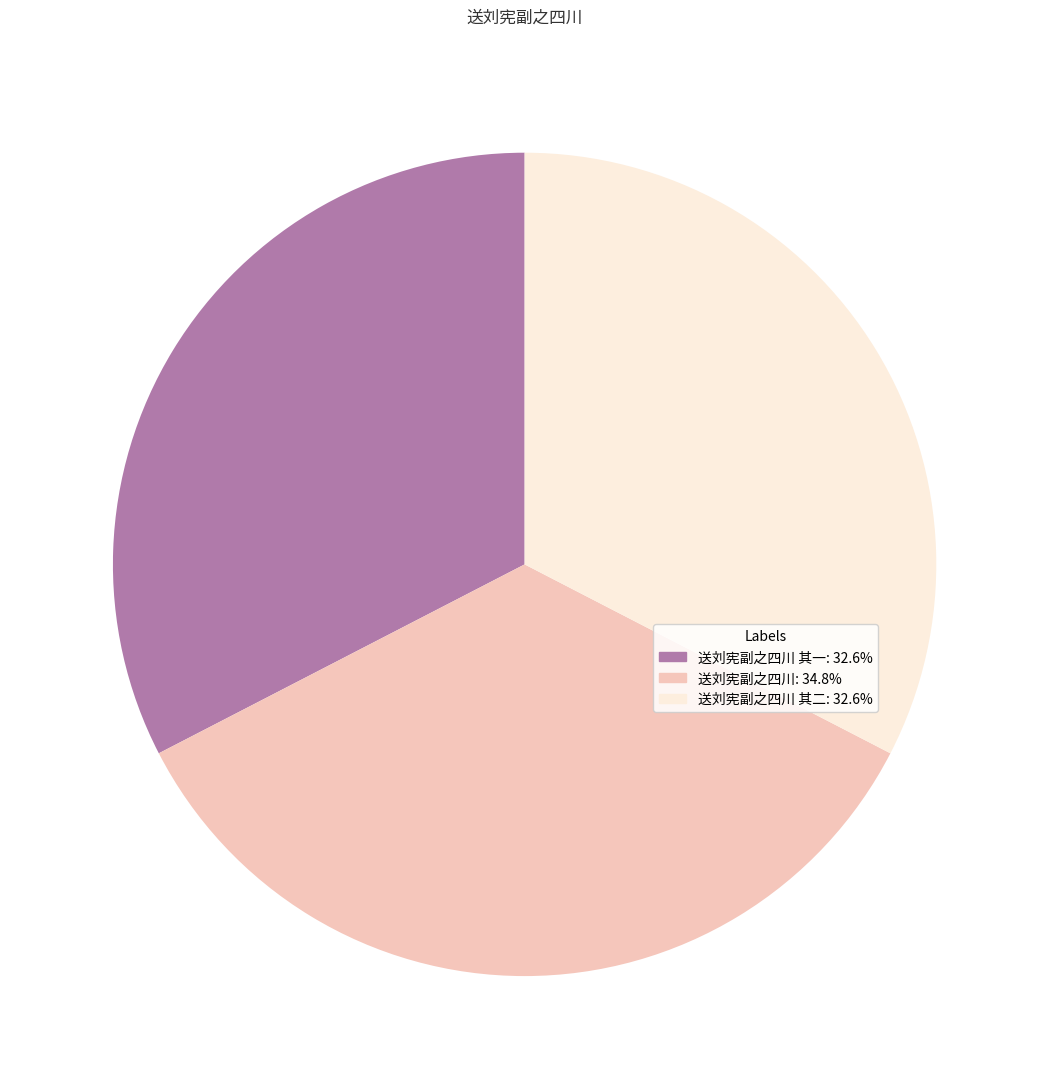

What is the ratio of the value at 送刘宪副之四川 其一: 32.6% to the value at 送刘宪副之四川: 34.8%?

0.9